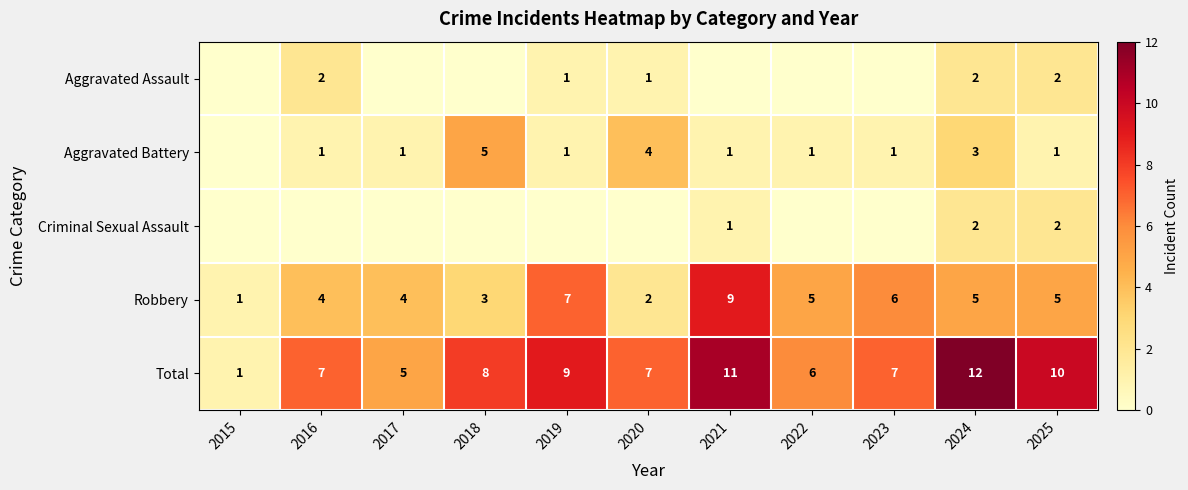

The Robbery series shows 3 at 2018. True or false?

True